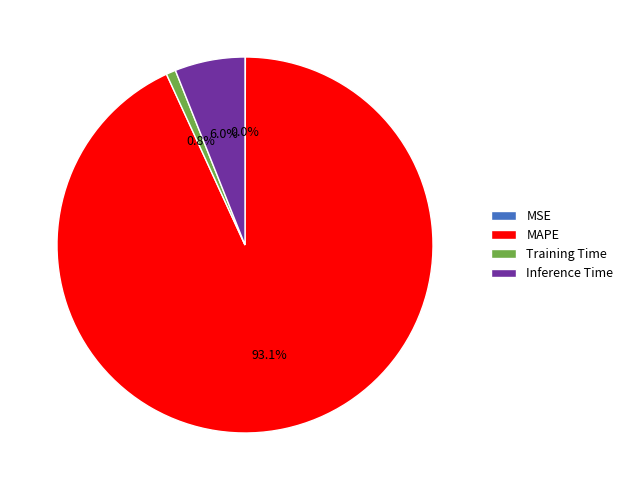

What is the largest slice in the pie chart?

MAPE